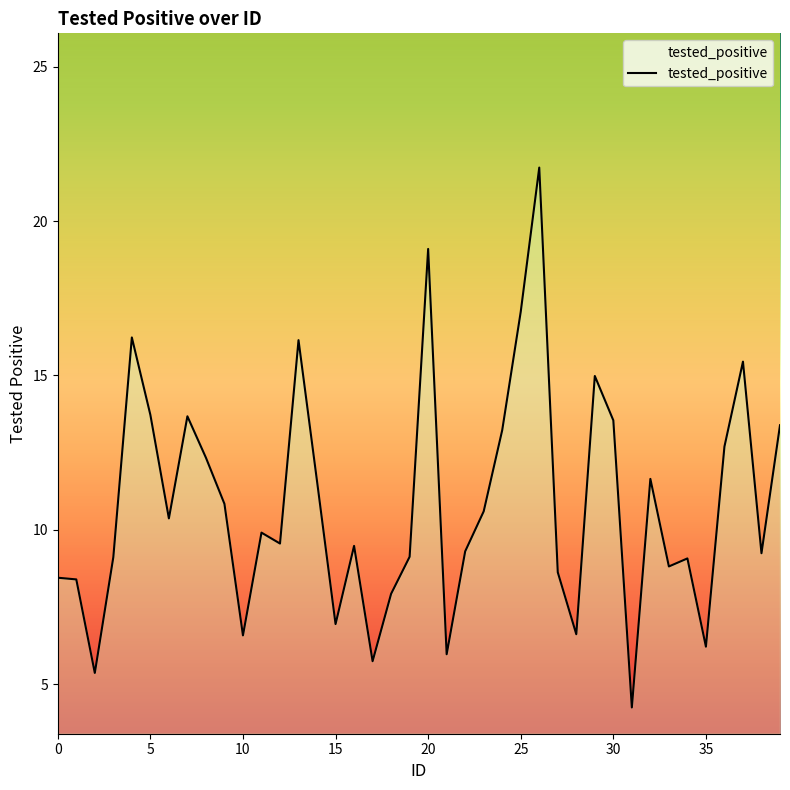

Reading right to left, extract all data points from this chart.

13.4	9.2	15.4	12.7	6.2	9.1	8.8	11.7	4.3	13.5	15.0	6.6	8.6	21.7	17.1	13.2	10.6	9.3	6.0	19.1	9.1	7.9	5.7	9.5	7.0	11.6	16.1	9.6	9.9	6.6	10.8	12.3	13.7	10.4	13.7	16.2	9.1	5.4	8.4	8.5